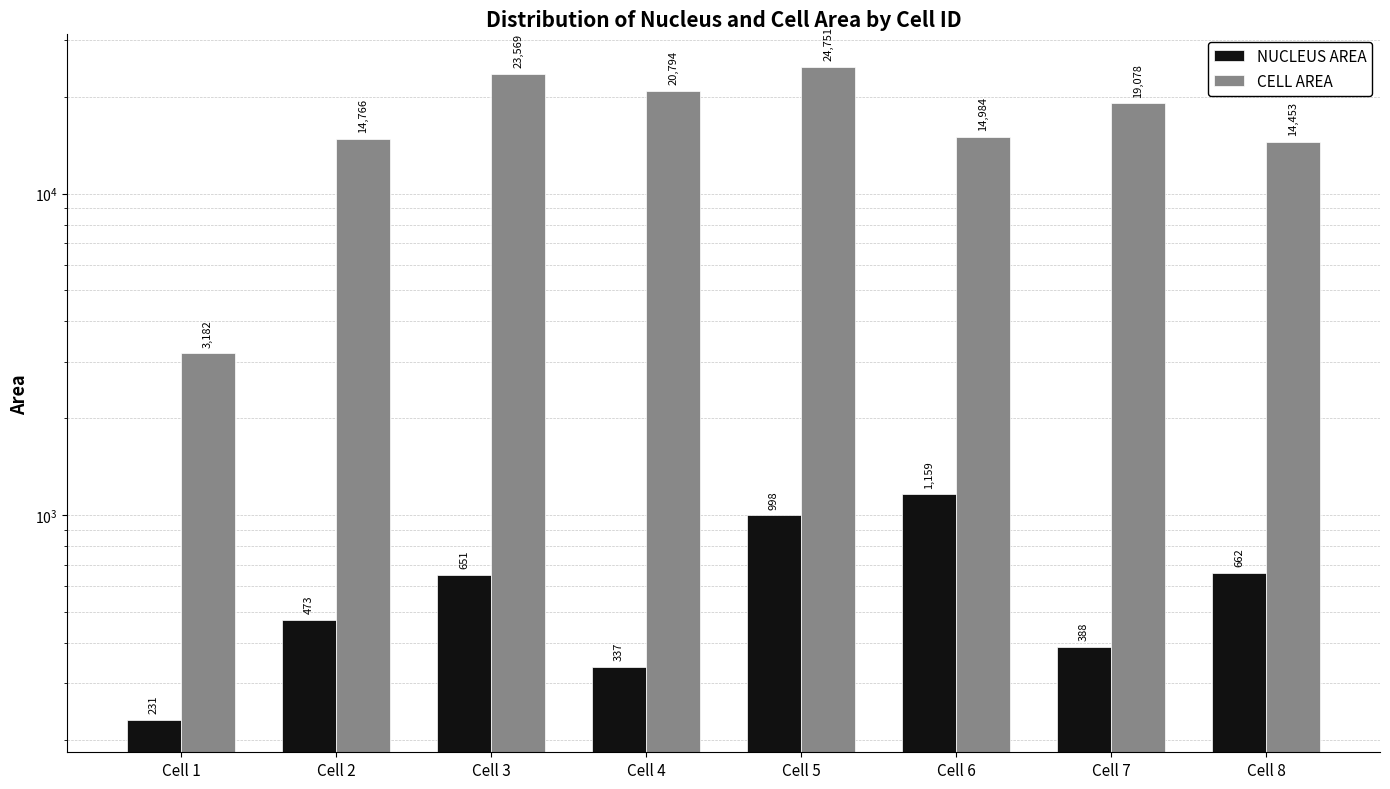

True or false: CELL AREA has a value of 24751 at Cell 5.

True